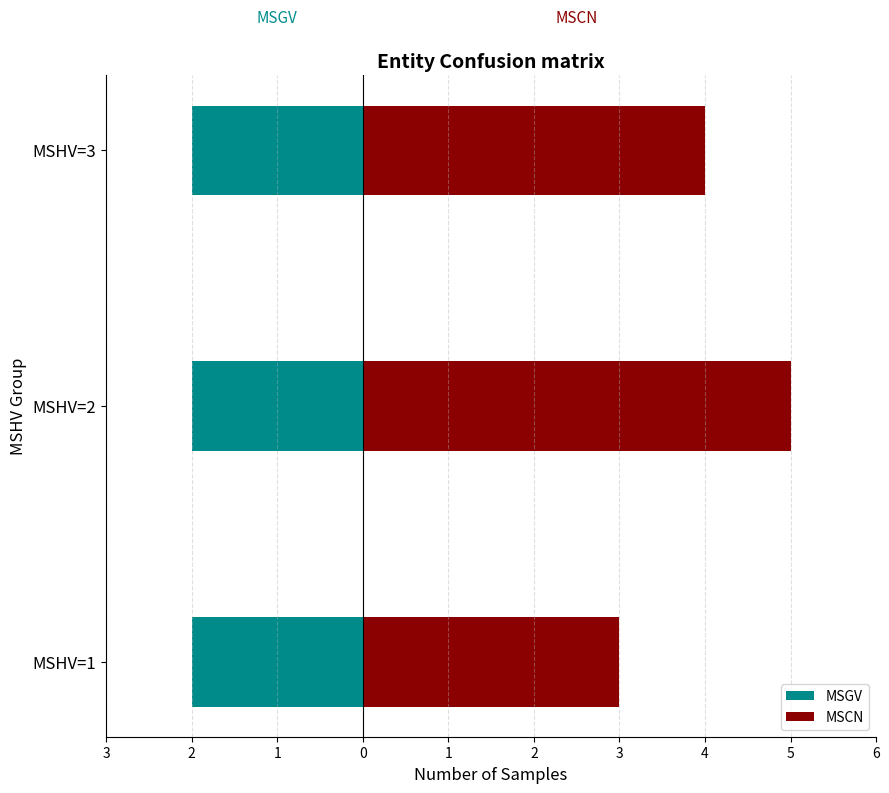

At which label does MSGV reach its peak?

3